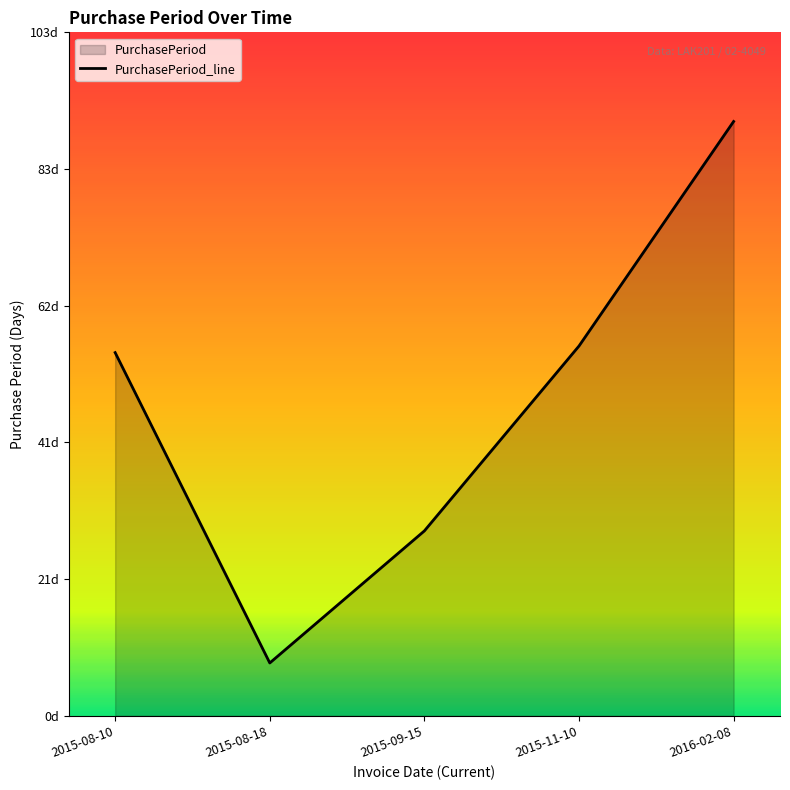

Where does the data first go above 55?

2015-11-10